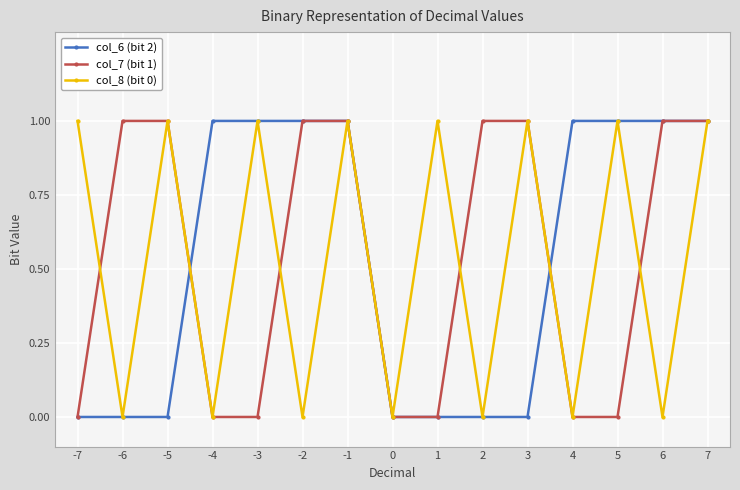

Reading left to right, extract all data points from this chart.

col_6 (bit 2): 0	0	0	1	1	1	1	0	0	0	0	1	1	1	1
col_7 (bit 1): 0	1	1	0	0	1	1	0	0	1	1	0	0	1	1
col_8 (bit 0): 1	0	1	0	1	0	1	0	1	0	1	0	1	0	1